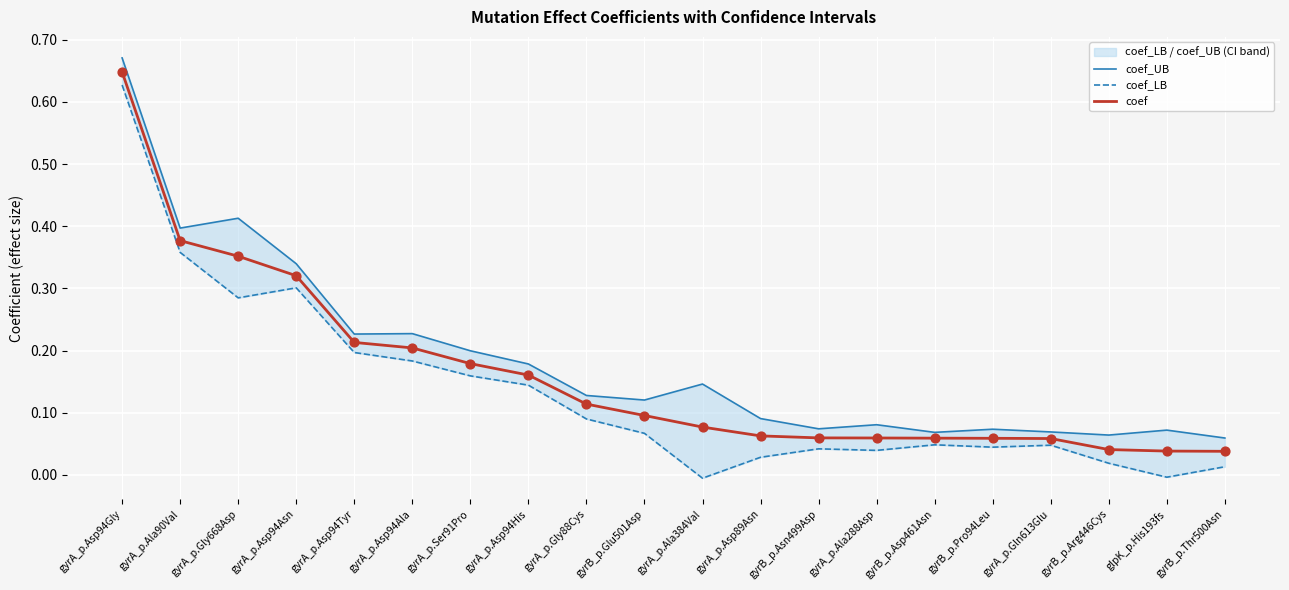

What are all the series names shown in the legend?

coef_UB, coef_LB, coef